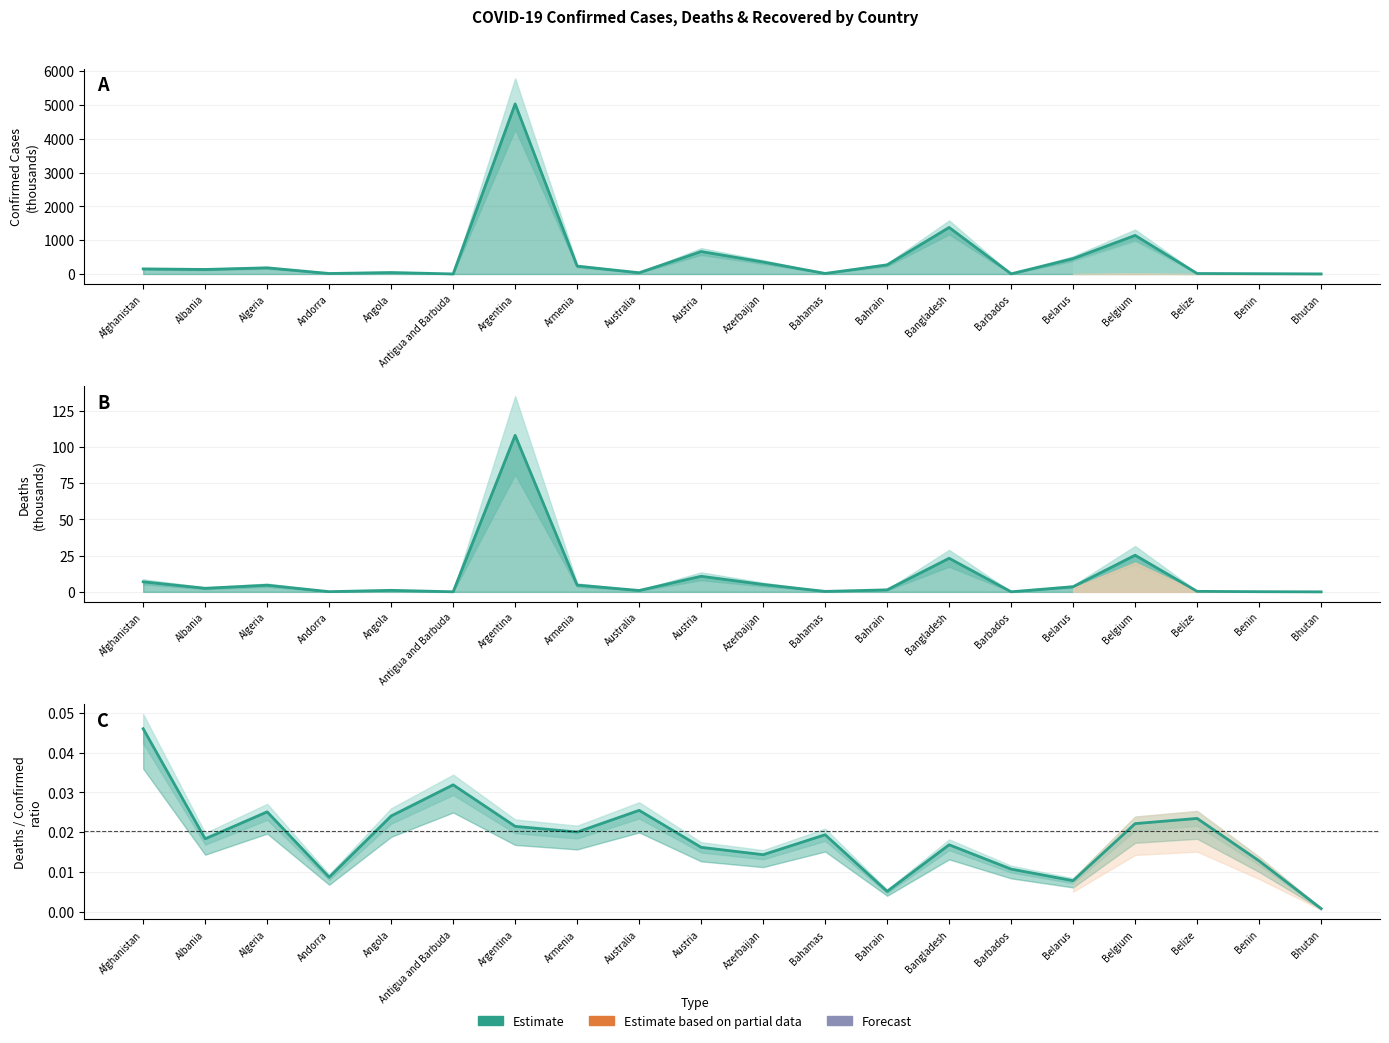

What is the sum of the Death rate values at Bahamas and Antigua and Barbuda?

0.1